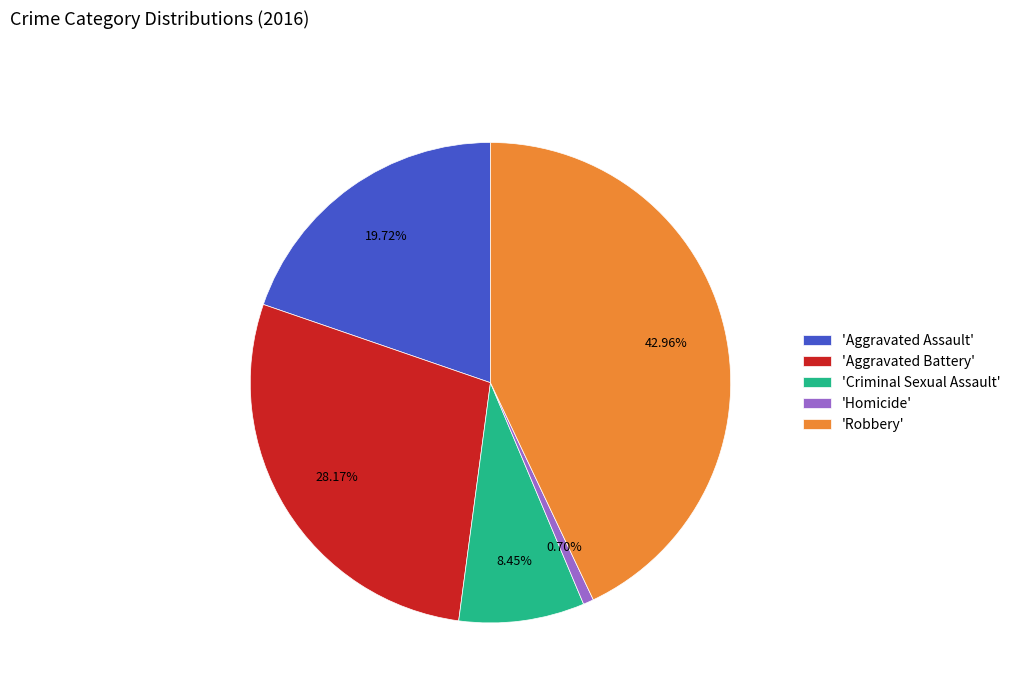

Is the sum of 'Aggravated Battery' and 'Criminal Sexual Assault' greater than half?

No